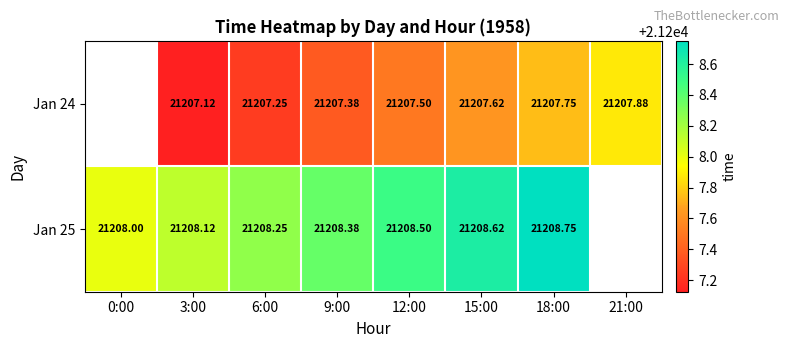

At which label does Jan 24 first exceed 21207?

3:00